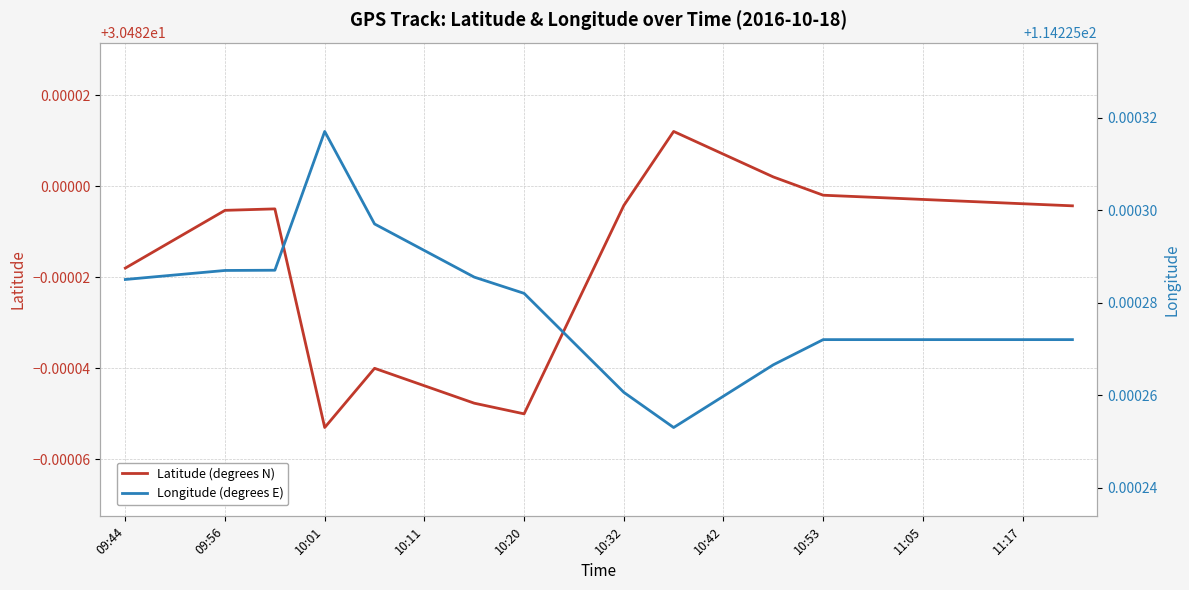

Reading left to right, what are all the values shown in this chart?

Latitude (degrees N): 30.5	30.5	30.5	30.5	30.5	30.5	30.5	30.5	30.5	30.5	30.5	30.5	30.5	30.5	30.5	30.5	30.5	30.5	30.5	30.5
Longitude (degrees E): 114.2	114.2	114.2	114.2	114.2	114.2	114.2	114.2	114.2	114.2	114.2	114.2	114.2	114.2	114.2	114.2	114.2	114.2	114.2	114.2